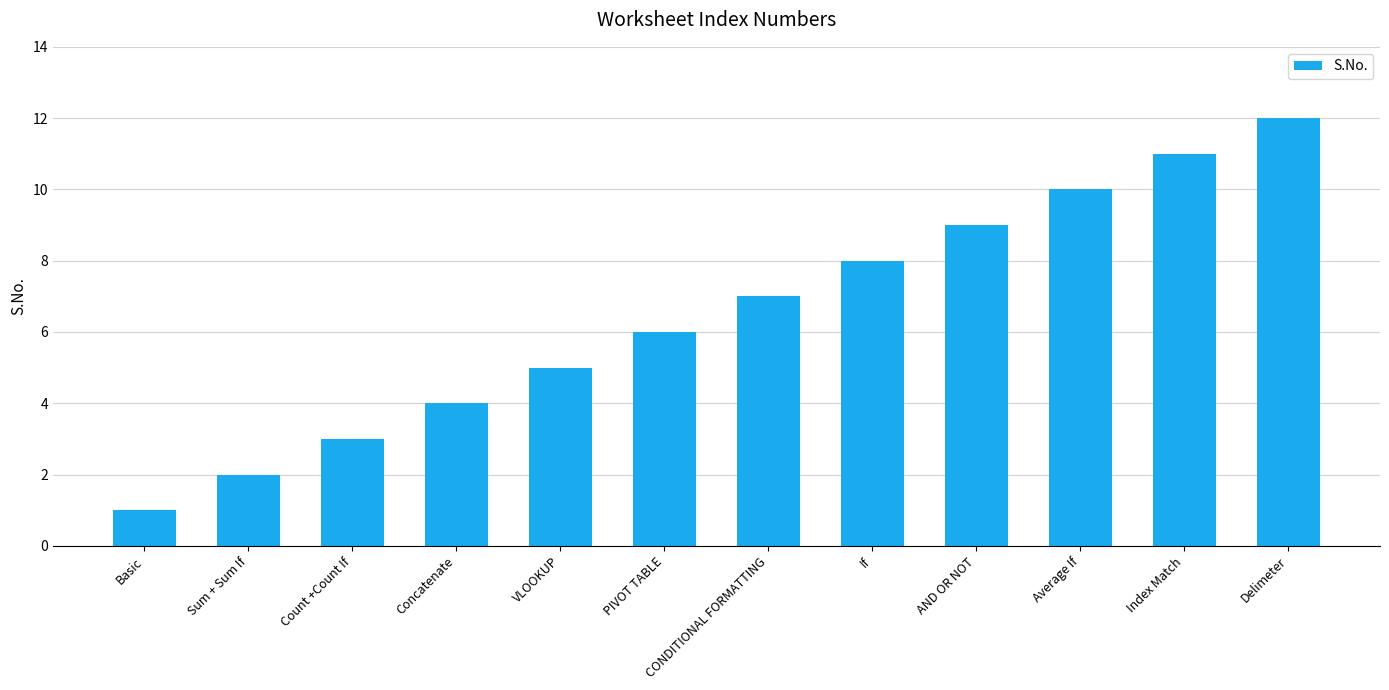

True or false: the data shows 10 at Average If.

True